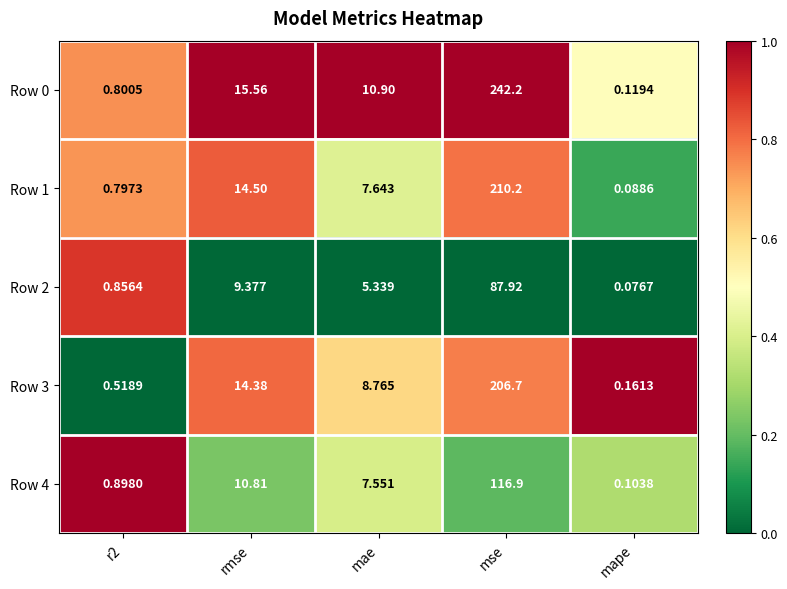

Where is Row 0 nearest to the value 121?

rmse